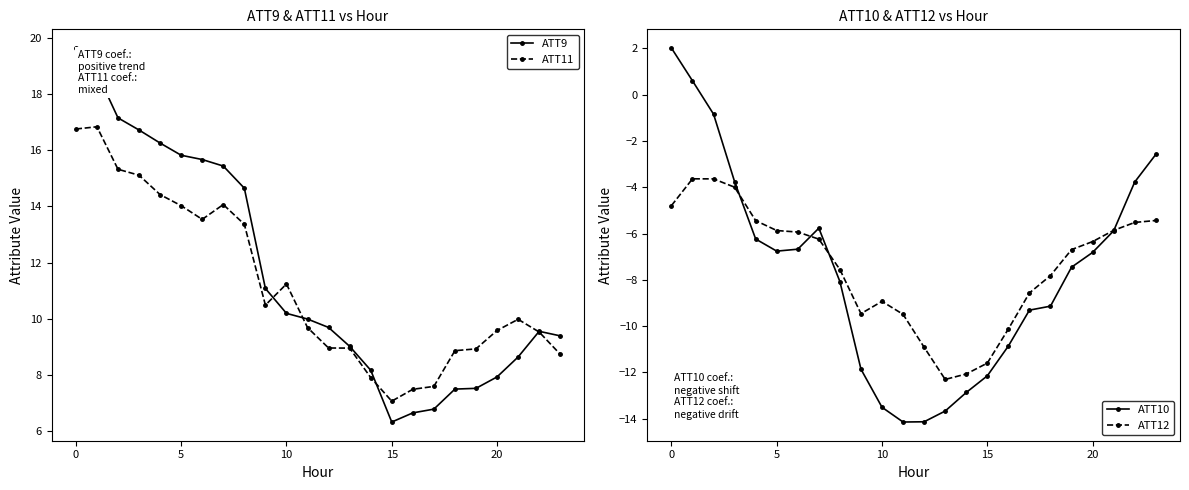

What is the maximum value for ATT10?

2.0